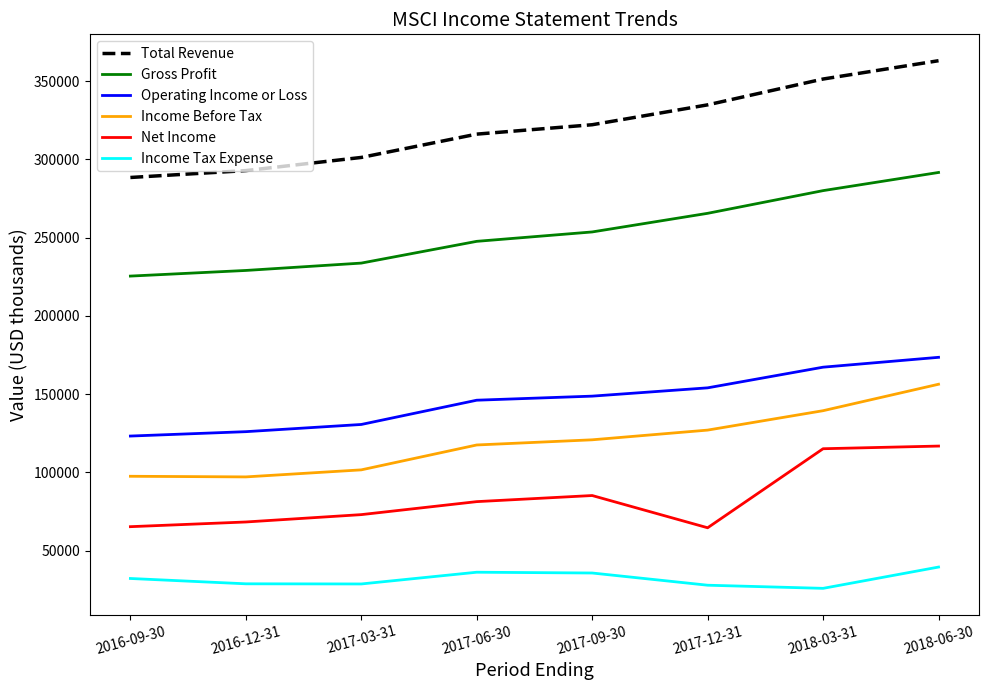

What is the difference between the Income Before Tax values at 2018-03-31 and 2016-09-30?

41900